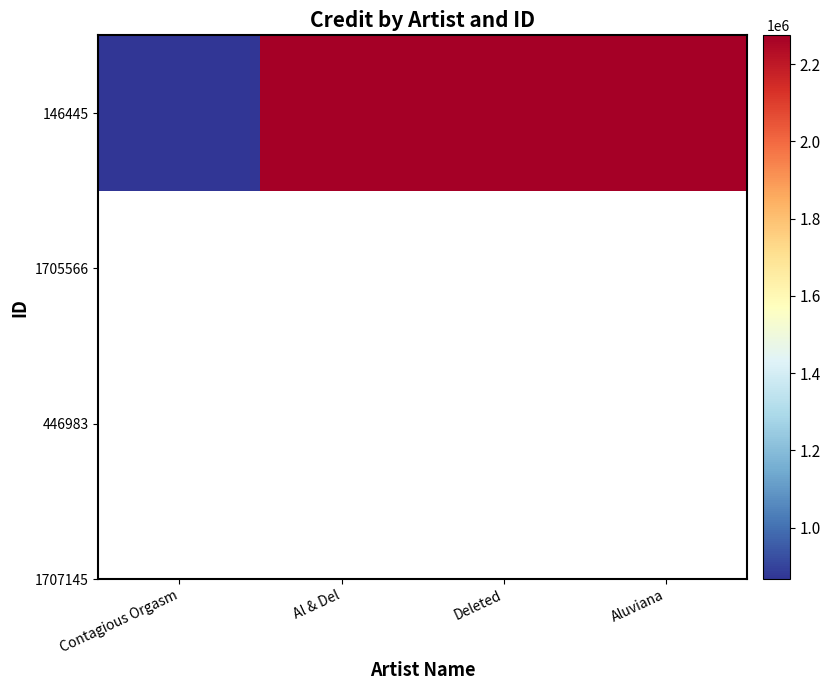

What is the greatest value displayed?

2274210